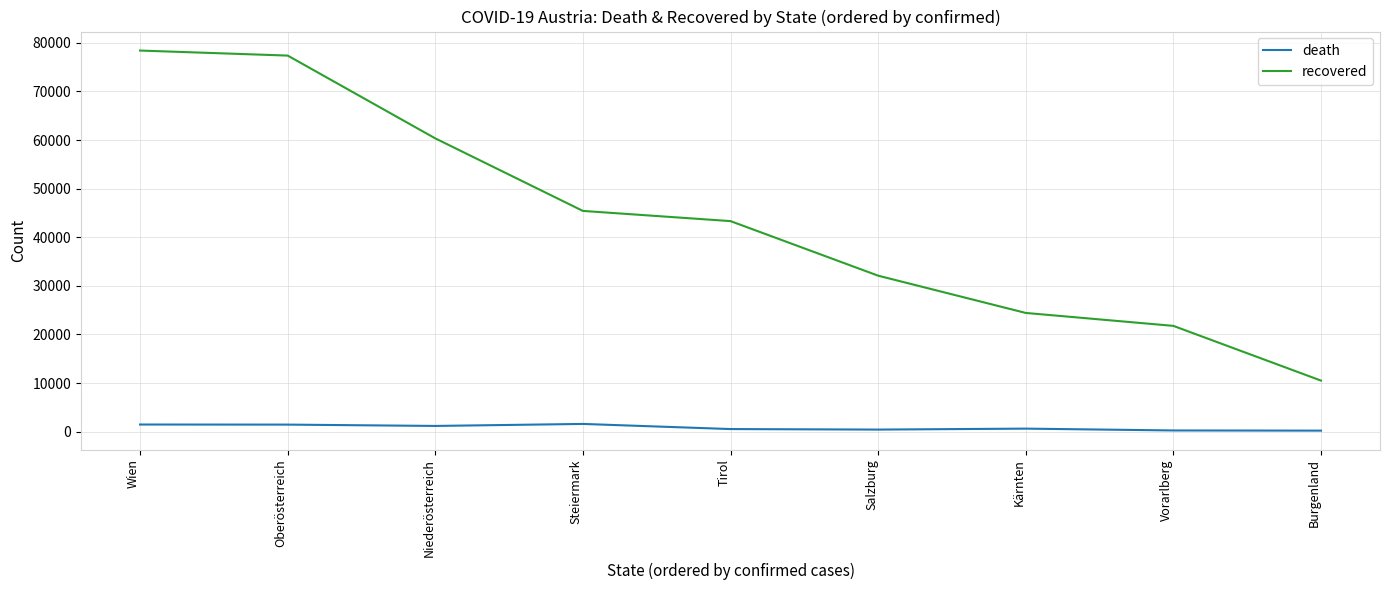

At which label does recovered reach its minimum?

Burgenland